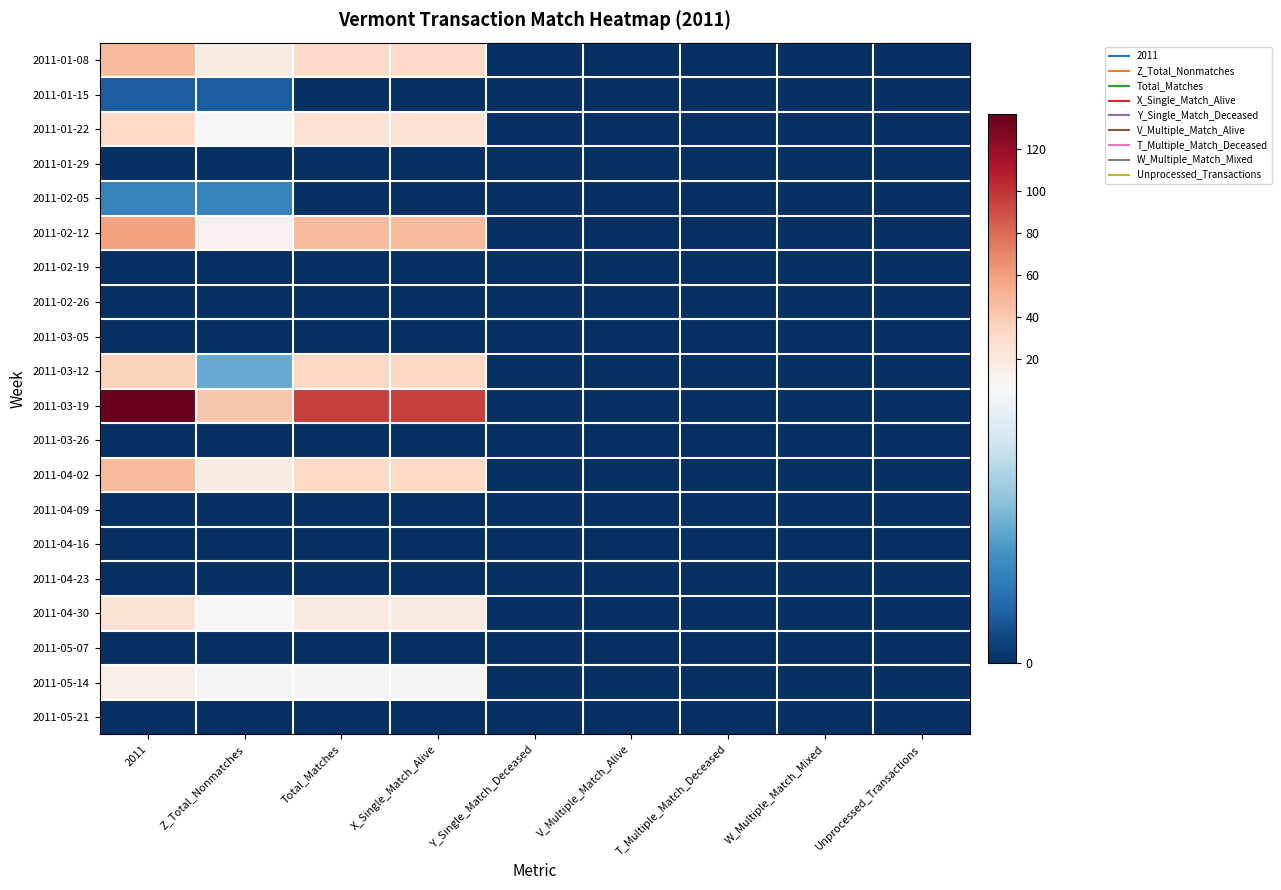

Count the number of categories in the chart.

9